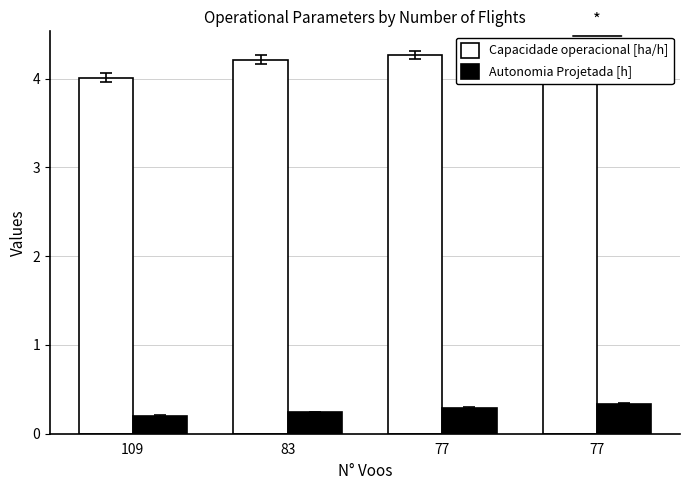

Which series has the largest total across all categories?

Capacidade operacional [ha/h]